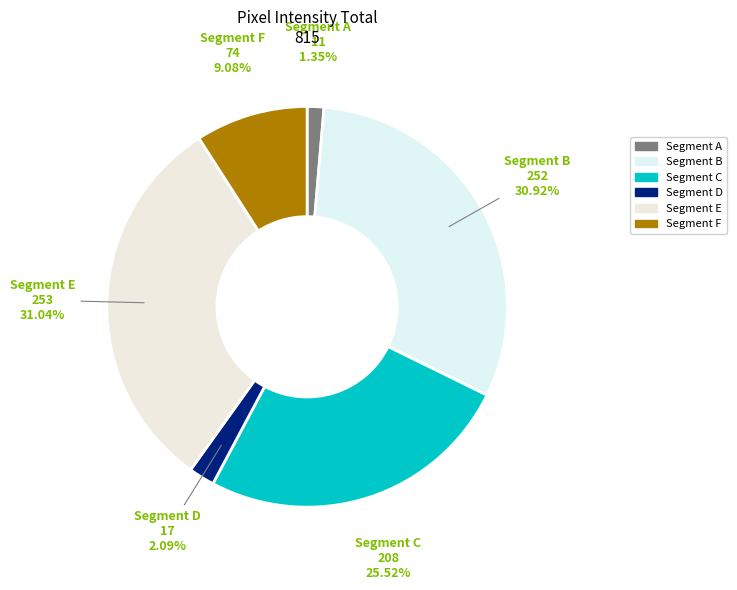

Which has a higher value, Segment C or Segment A?

Segment C